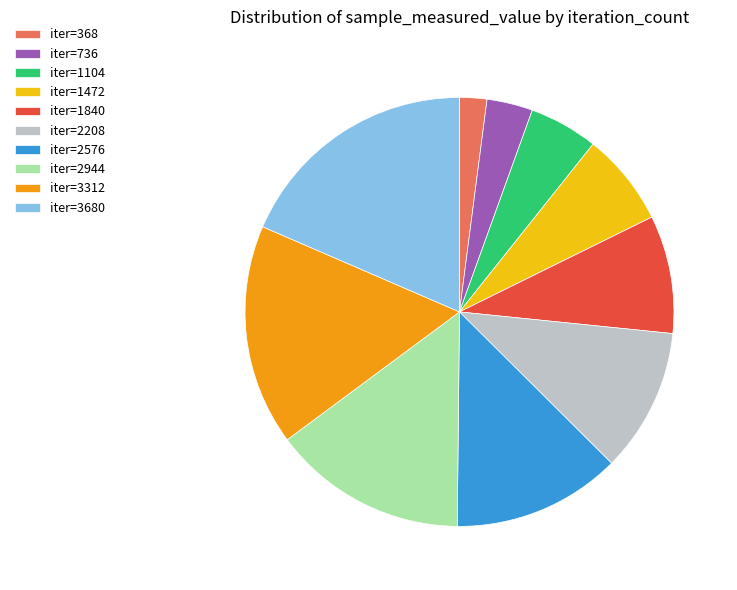

Is iter=3680 the majority of the pie?

No